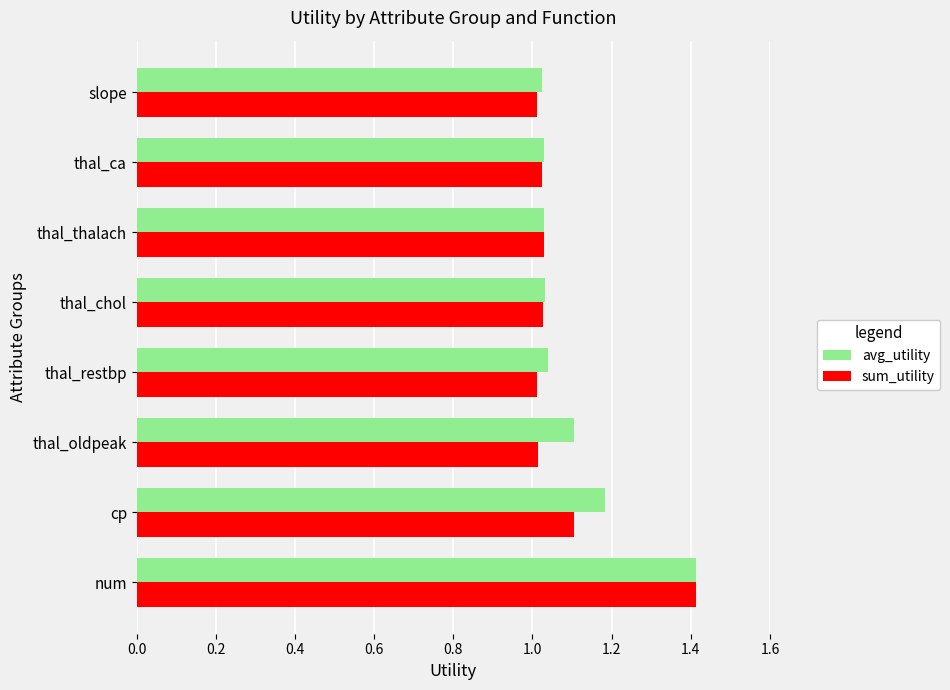

What is the difference between the maximum and minimum values in the avg_utility series?

0.4